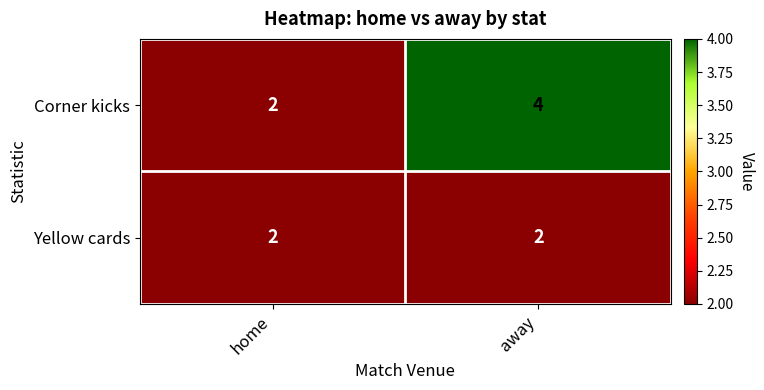

Reading left to right, what are all the values shown in this chart?

Corner kicks: 2	4
Yellow cards: 2	2